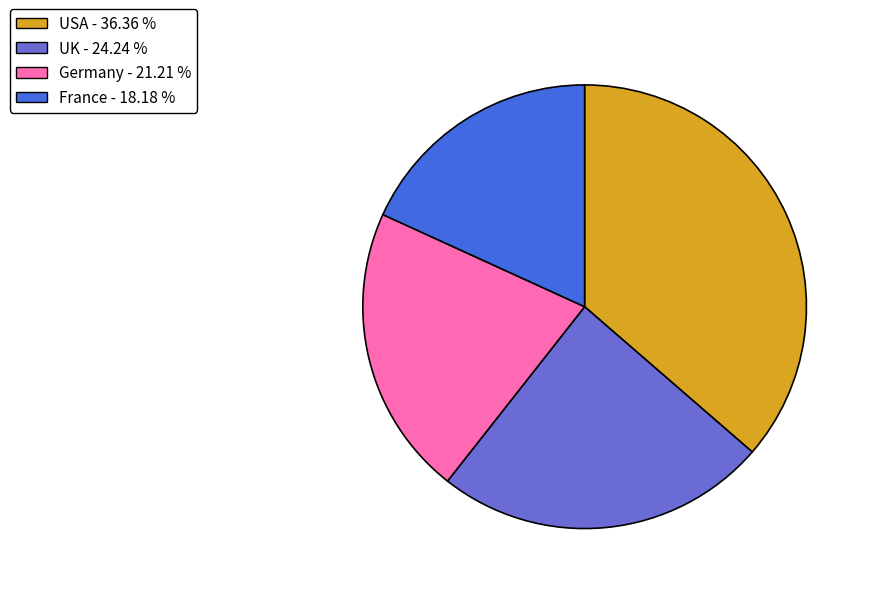

How many slices are in this pie chart?

4